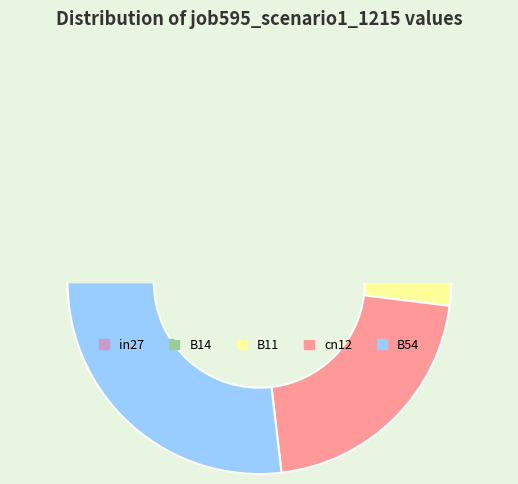

To the nearest percent, what is the average slice percentage?

20%